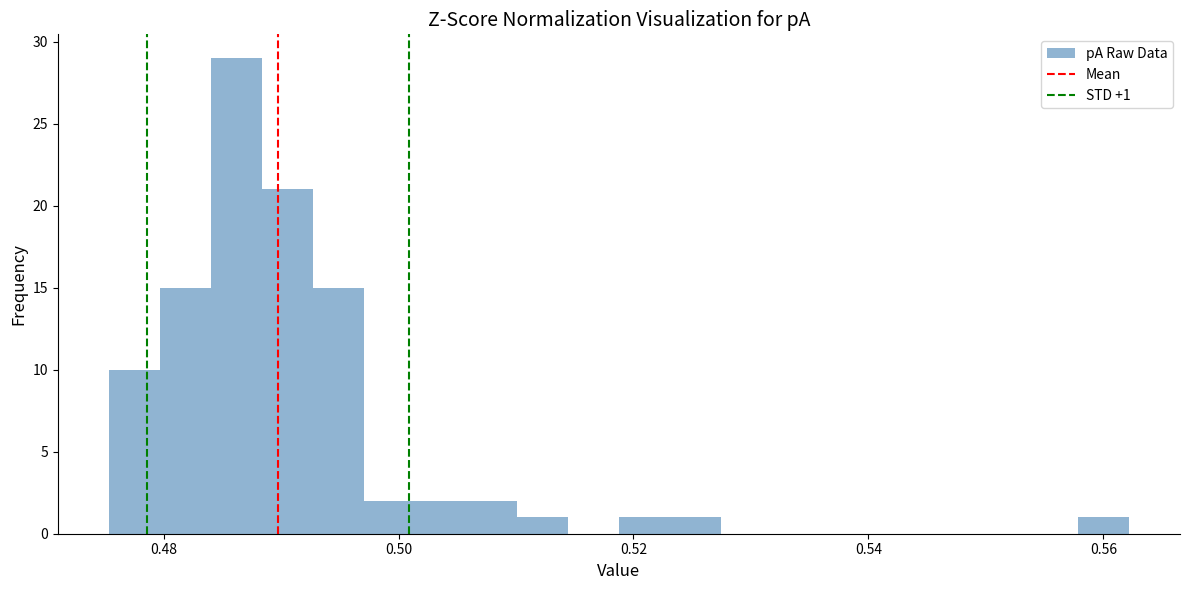

Read against the x-axis, roughly where is the centre of the tallest bar?

0.486